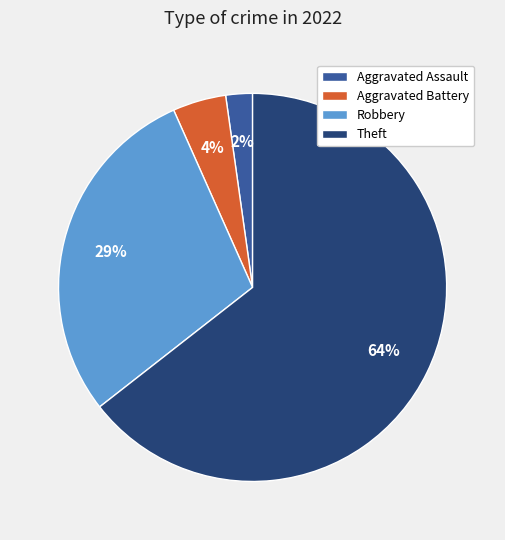

To the nearest percent, what is the average slice percentage?

25%